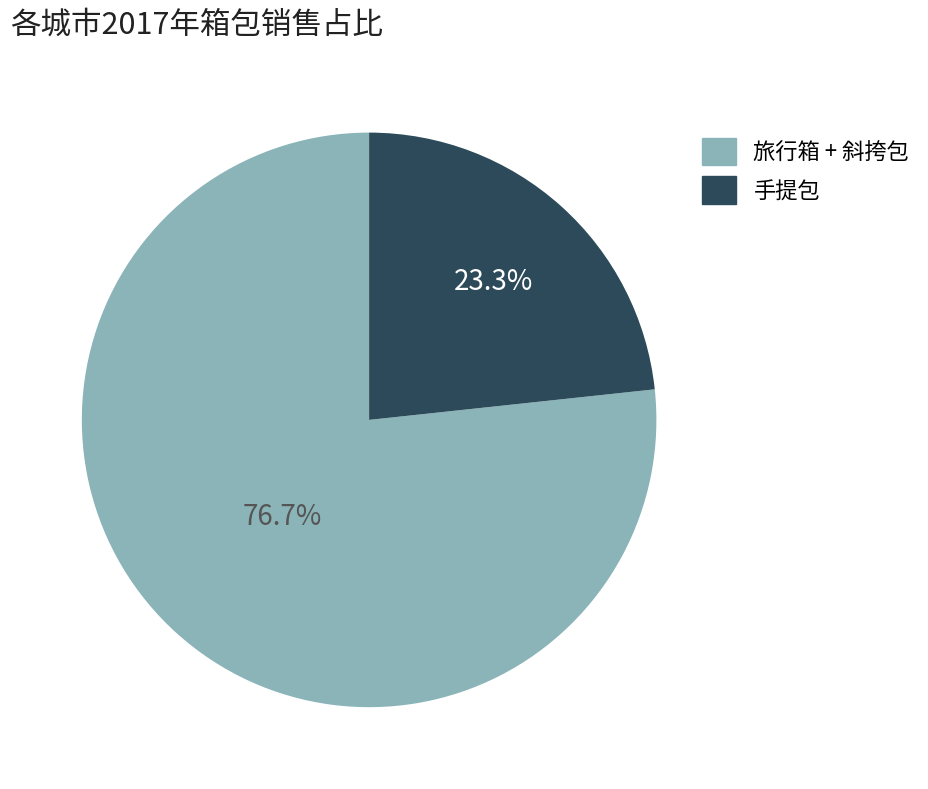

Does any single category account for the majority?

Yes